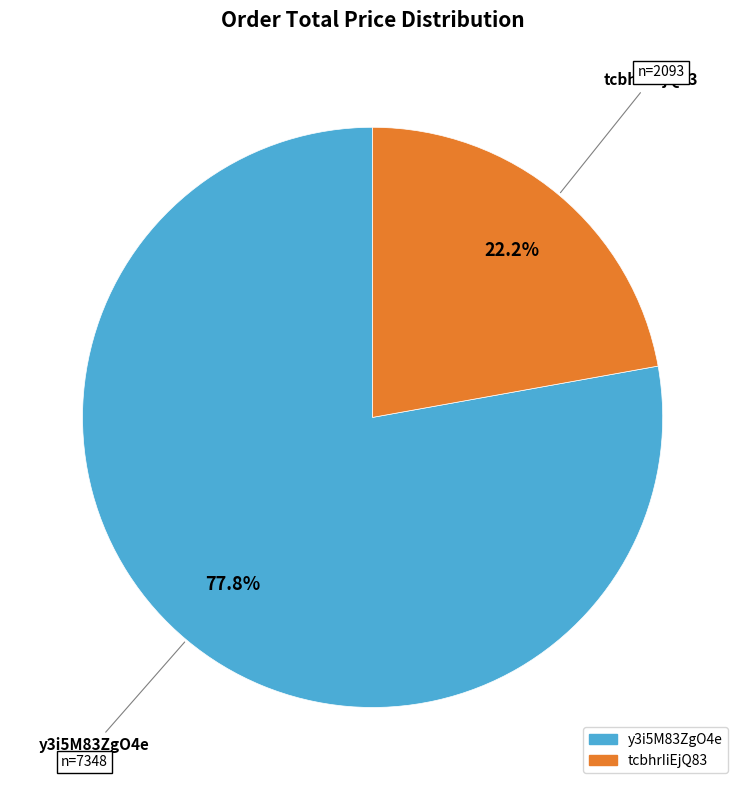

Rank the categories by value from highest to lowest.

y3i5M83ZgO4e, tcbhrIiEjQ83